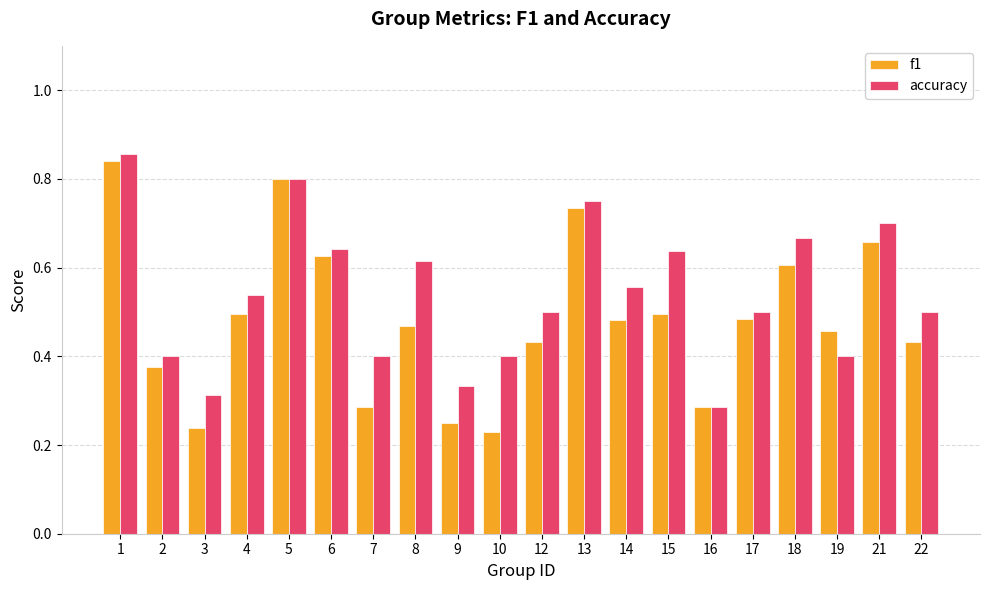

Where is accuracy nearest to the value 0?

16